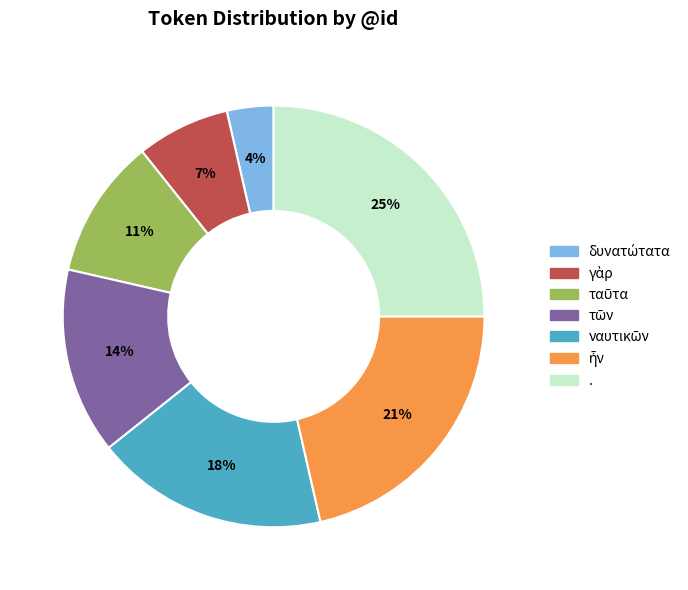

True or false: . accounts for 16% of the total.

False